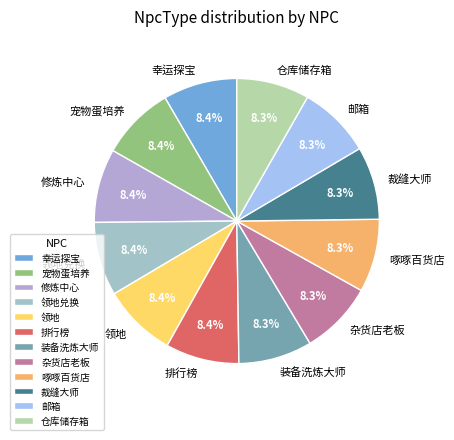

Is there any slice that represents more than half of the pie?

No